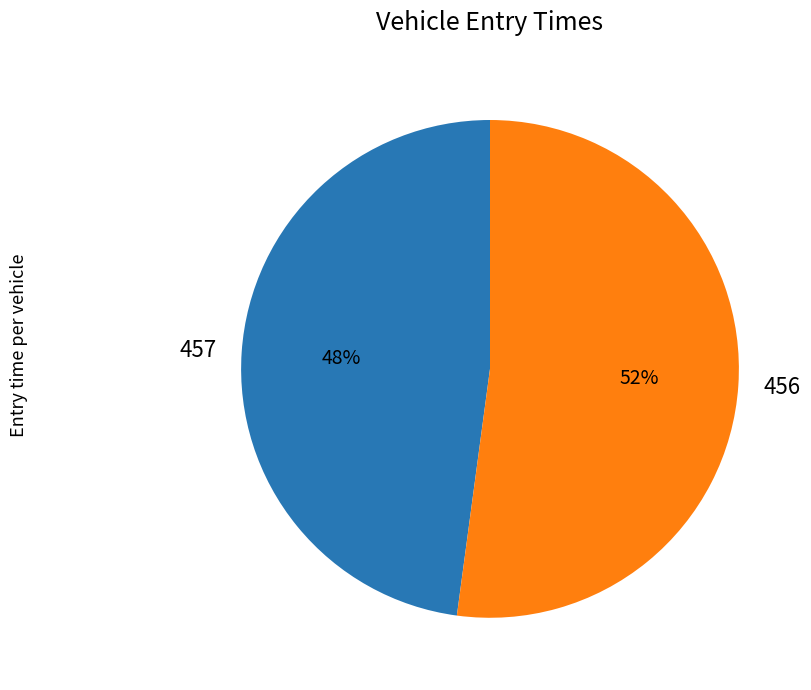

Between 457 and 456, which is larger?

456